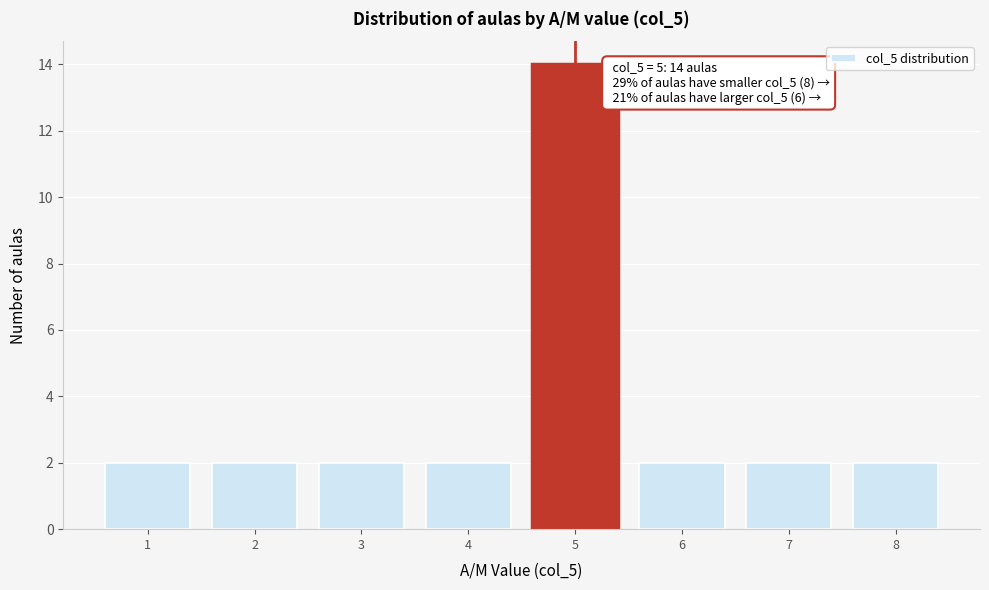

Over which range of the x-axis is the bar tallest?

4.5 to 5.5